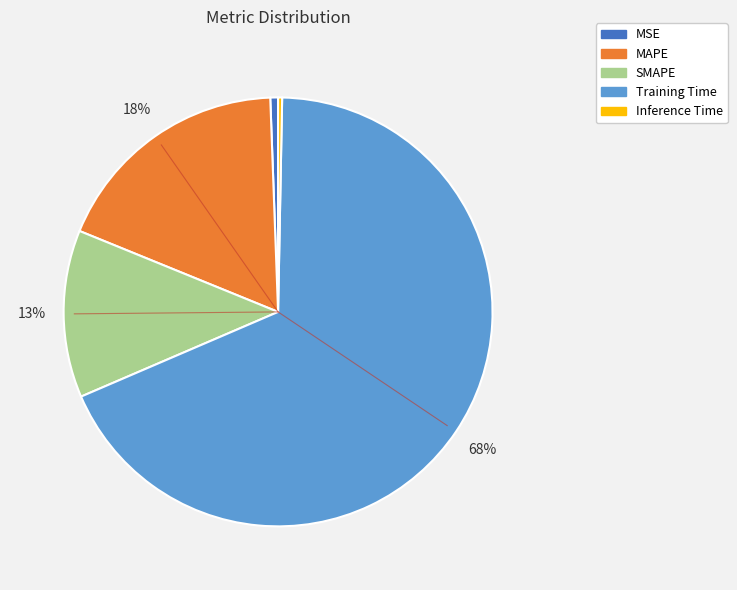

How many slices are in this pie chart?

5